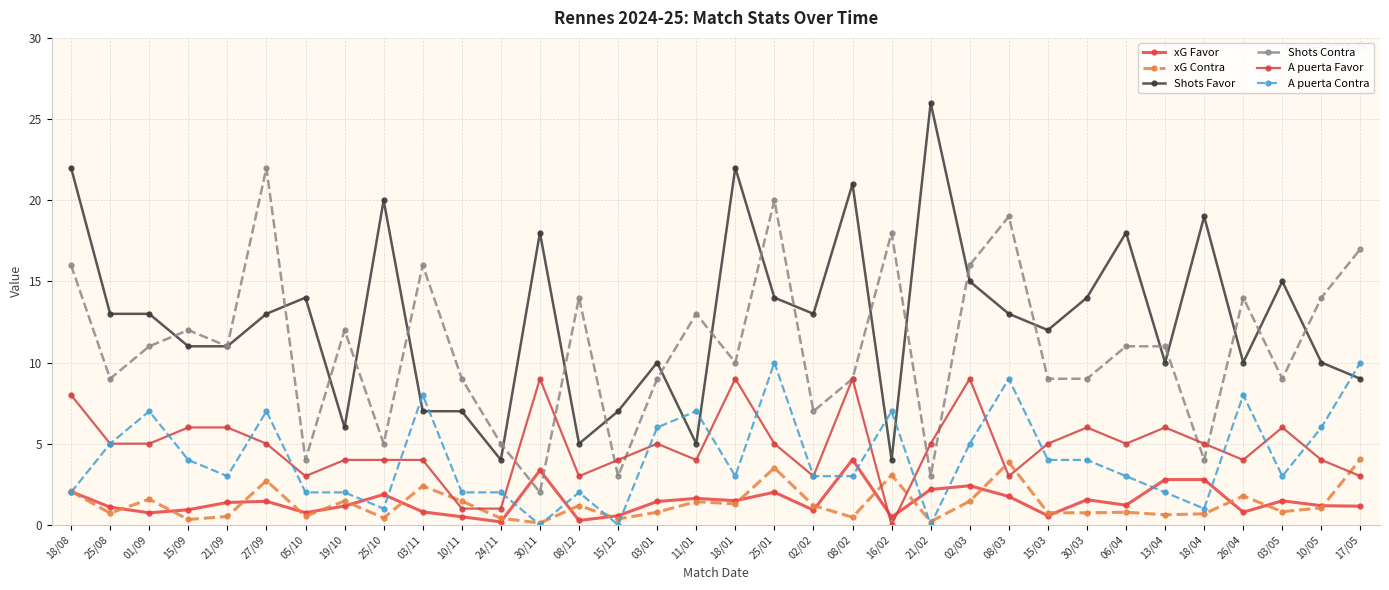

True or false: A puerta Favor and Shots Favor intersect in this chart.

False